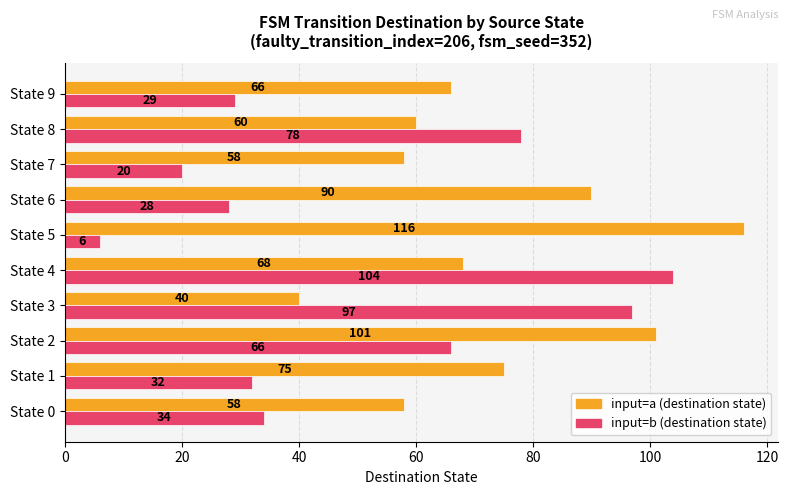

At which category is the sum across all series the highest?

State 4